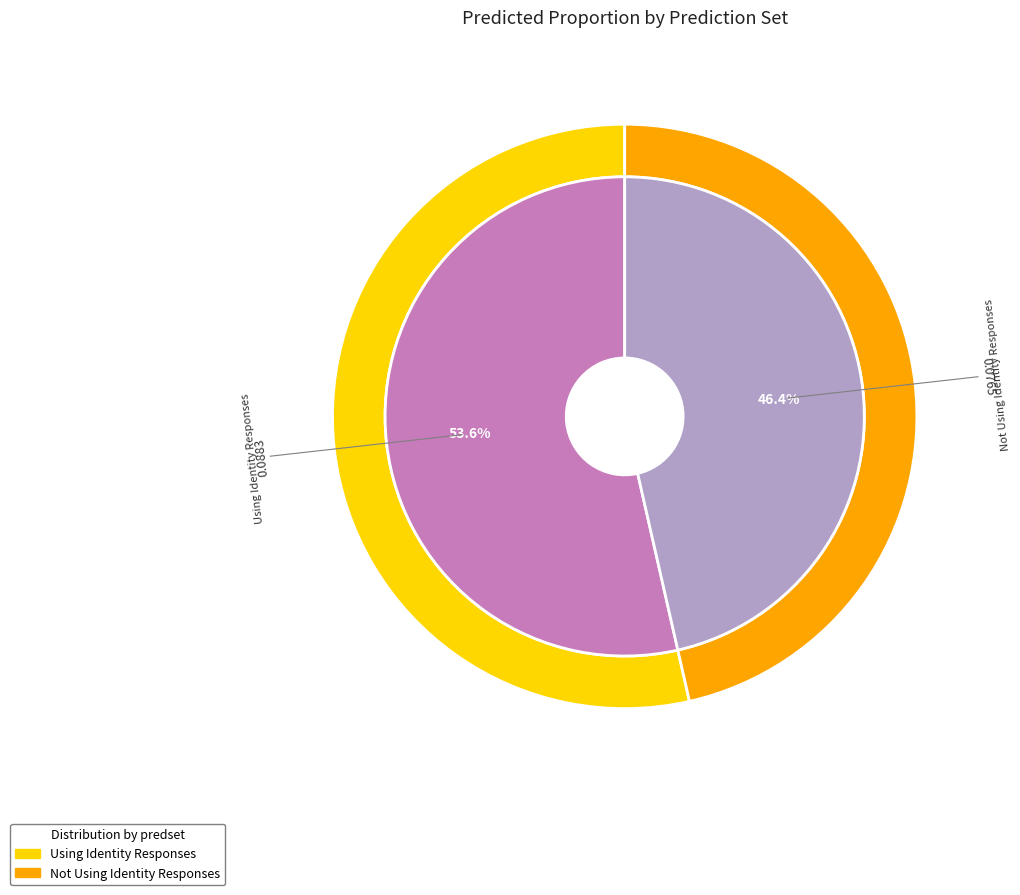

How many slices are in this pie chart?

2